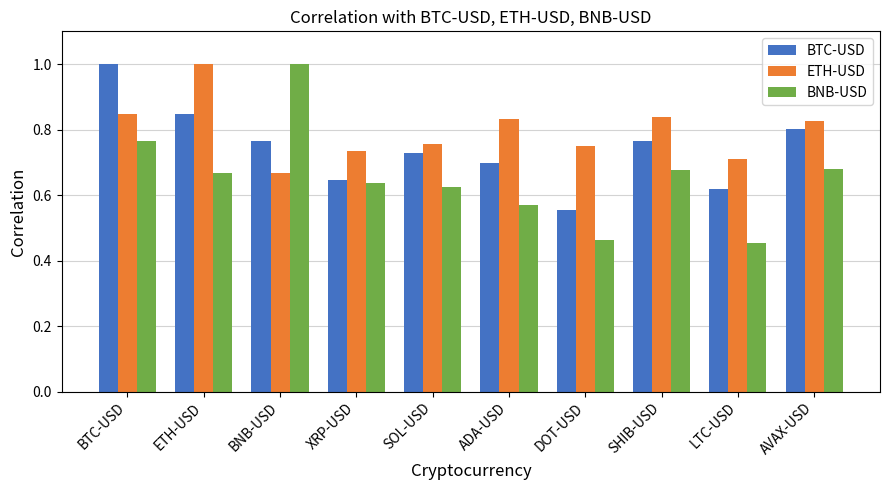

Rank the series by their average value, from highest to lowest.

ETH-USD, BTC-USD, BNB-USD